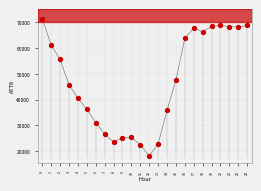

What Y value in the scatter plot is closest to 44800?

45800